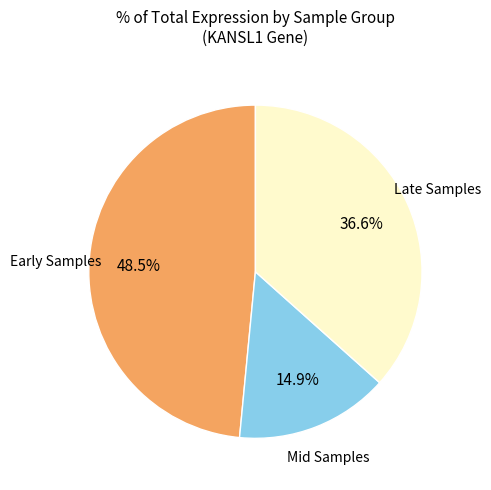

Is there a majority slice in this chart?

No